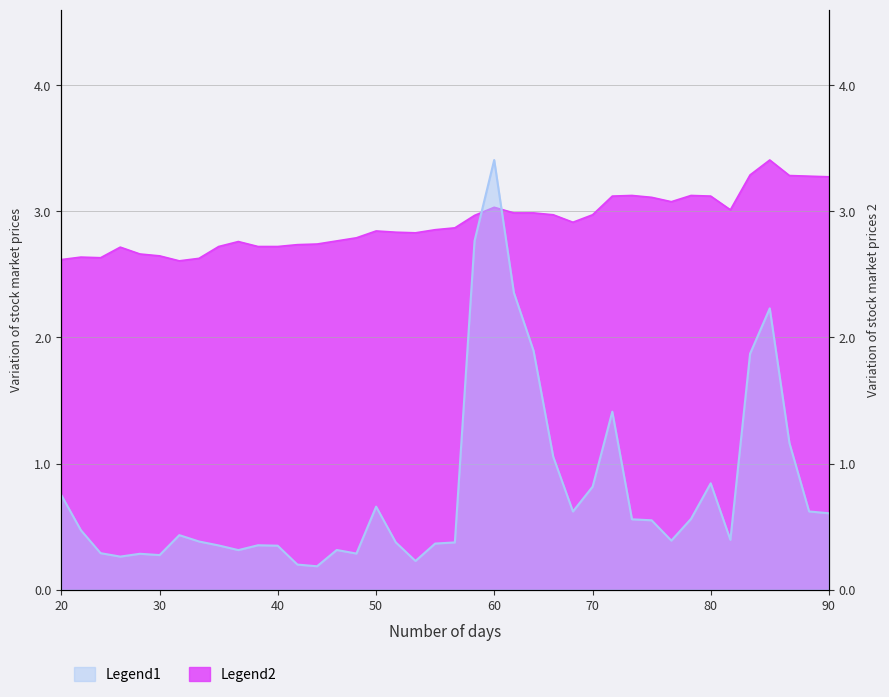

Reading left to right, transcribe all the data shown in this chart.

high: 2.6	2.6	2.6	2.7	2.7	2.6	2.6	2.6	2.7	2.8	2.7	2.7	2.7	2.7	2.8	2.8	2.8	2.8	2.8	2.9	2.9	3.0	3.0	3.0	3.0	3.0	2.9	3.0	3.1	3.1	3.1	3.1	3.1	3.1	3.0	3.3	3.4	3.3	3.3	3.3
volume: 0.8	0.5	0.3	0.3	0.3	0.3	0.4	0.4	0.4	0.3	0.4	0.3	0.2	0.2	0.3	0.3	0.7	0.4	0.2	0.4	0.4	2.8	3.4	2.4	1.9	1.1	0.6	0.8	1.4	0.6	0.5	0.4	0.6	0.8	0.4	1.9	2.2	1.2	0.6	0.6